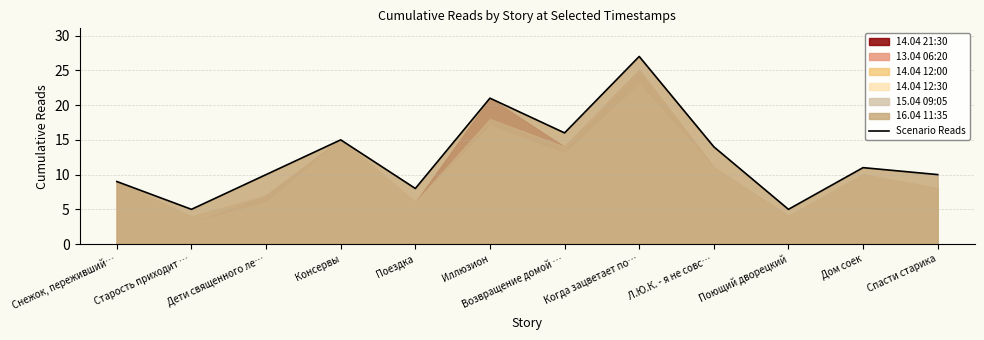

At which label does the data first exceed 11?

Консервы